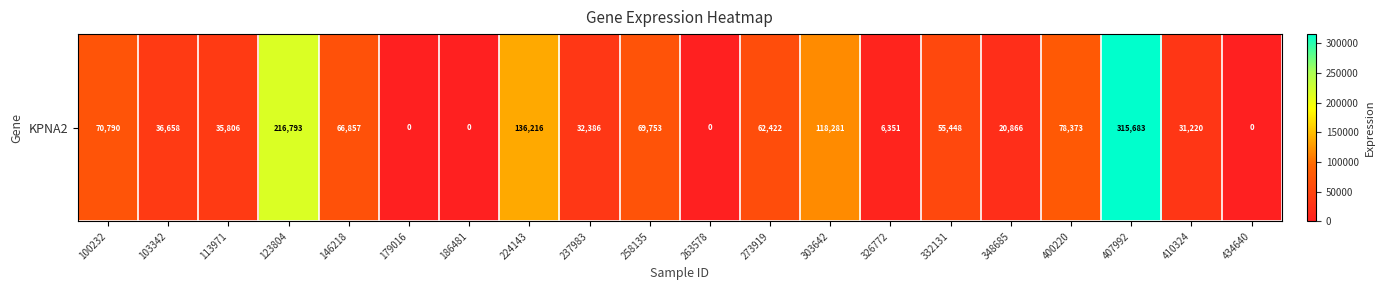

What is the sum of the values at 407992 and 326772?

322034